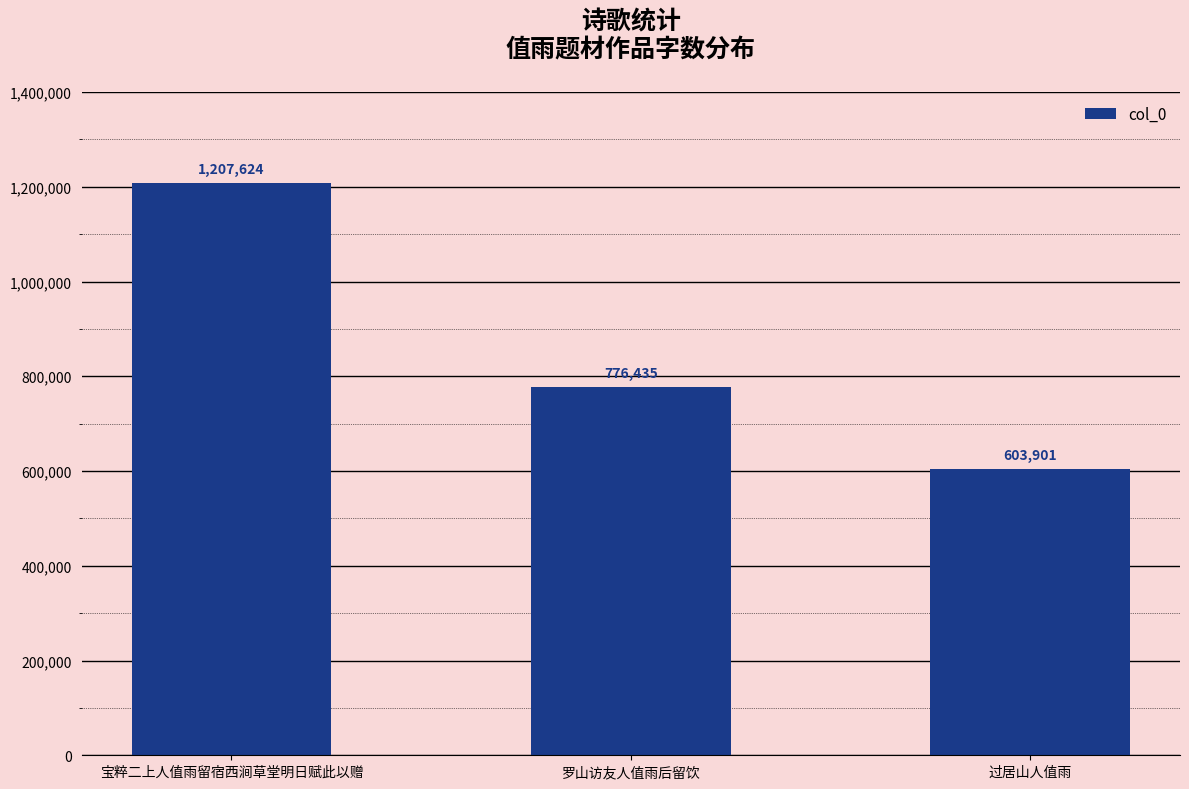

What is the sum of the values at 罗山访友人值雨后留饮 and 过居山人值雨?

1380336